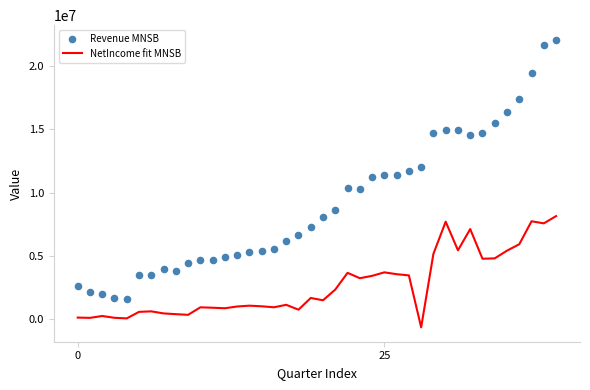

What are all the series names shown in the legend?

NetIncome fit MNSB, Revenue MNSB